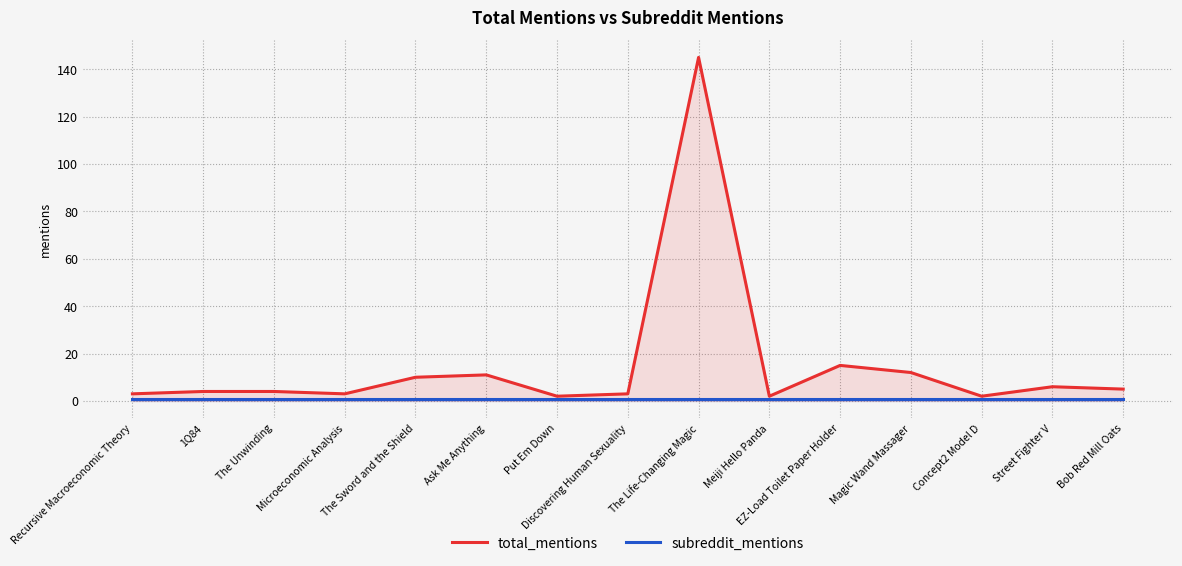

What is the minimum value shown in the chart?

1